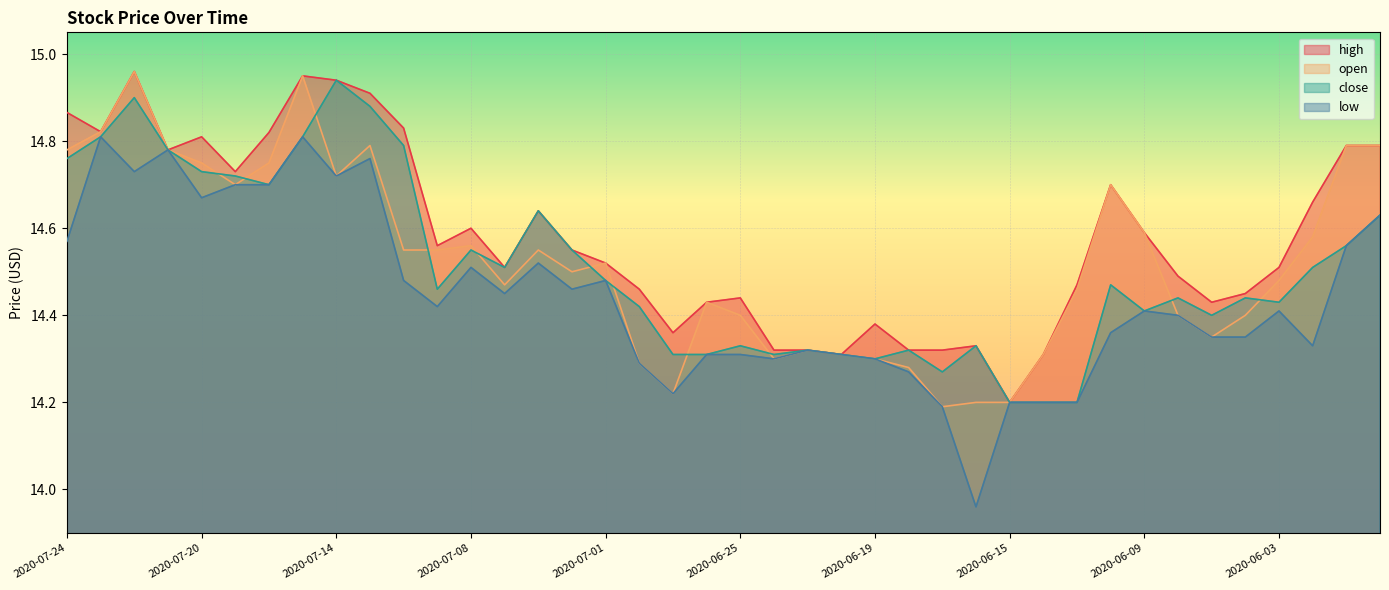

How many lines are shown in the chart?

4